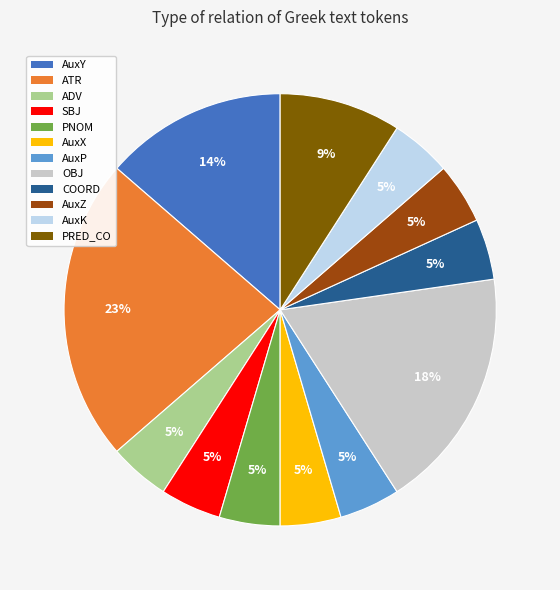

Between ATR and AuxP, which is larger?

ATR